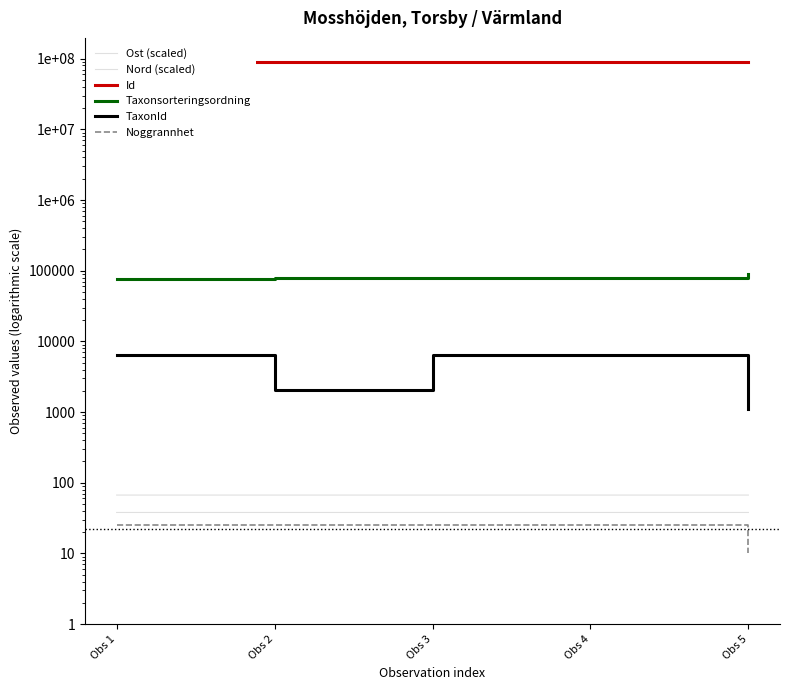

True or false: Id and TaxonId intersect in this chart.

False